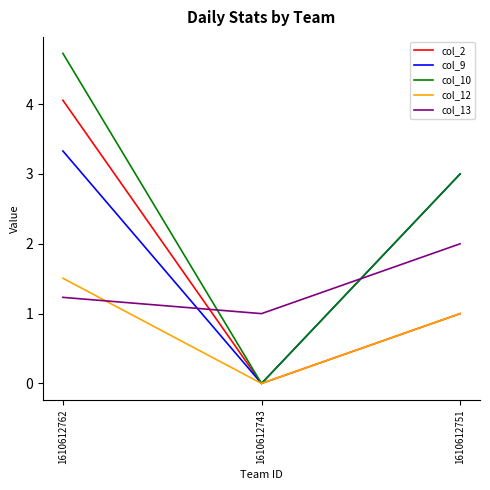

Is the value of col_10 at 1610612751 greater than the value of col_2 at 1610612751?

Yes